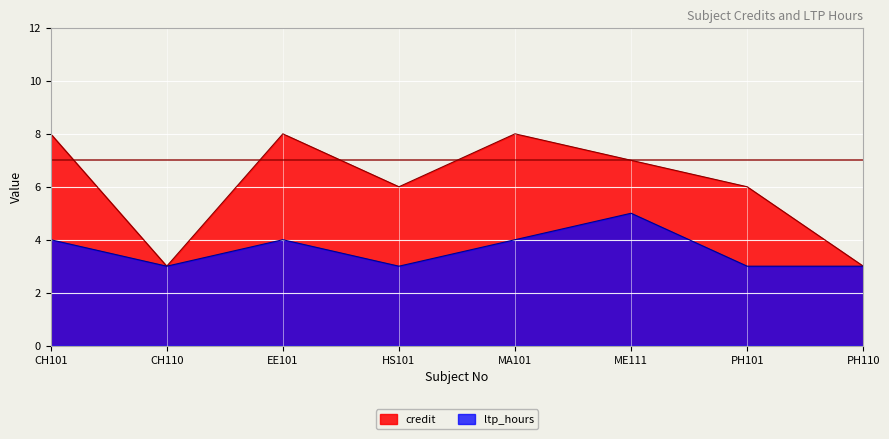

What is the value of the ltp_hours point at the 8th from the left?

3